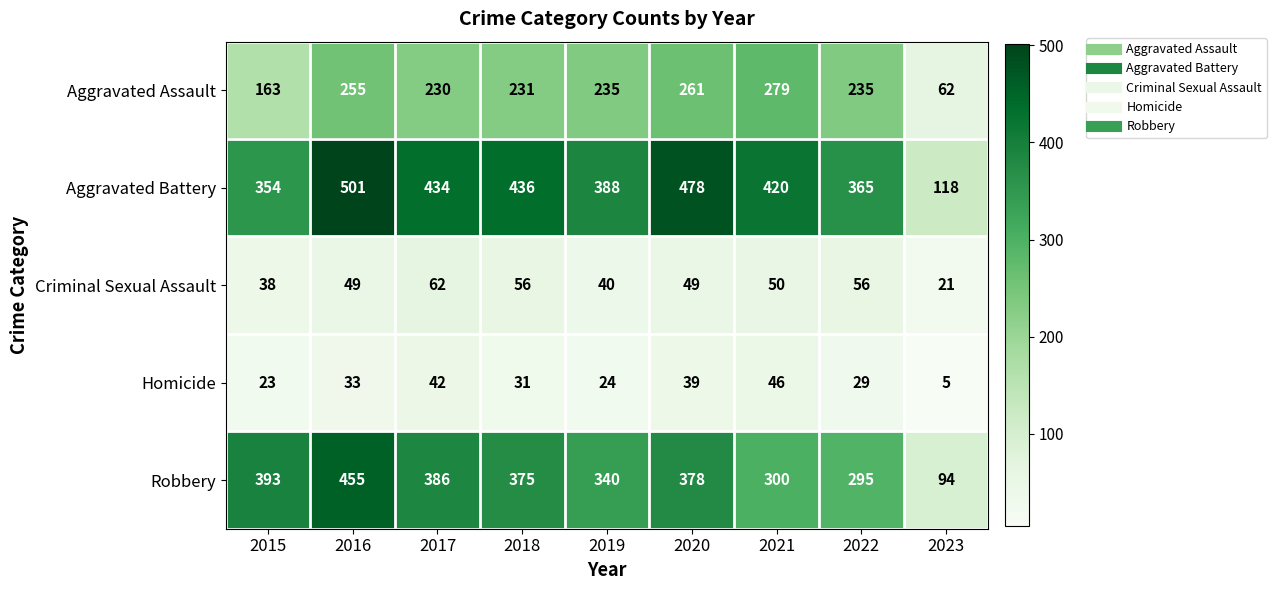

What is the sum of all Criminal Sexual Assault values?

421